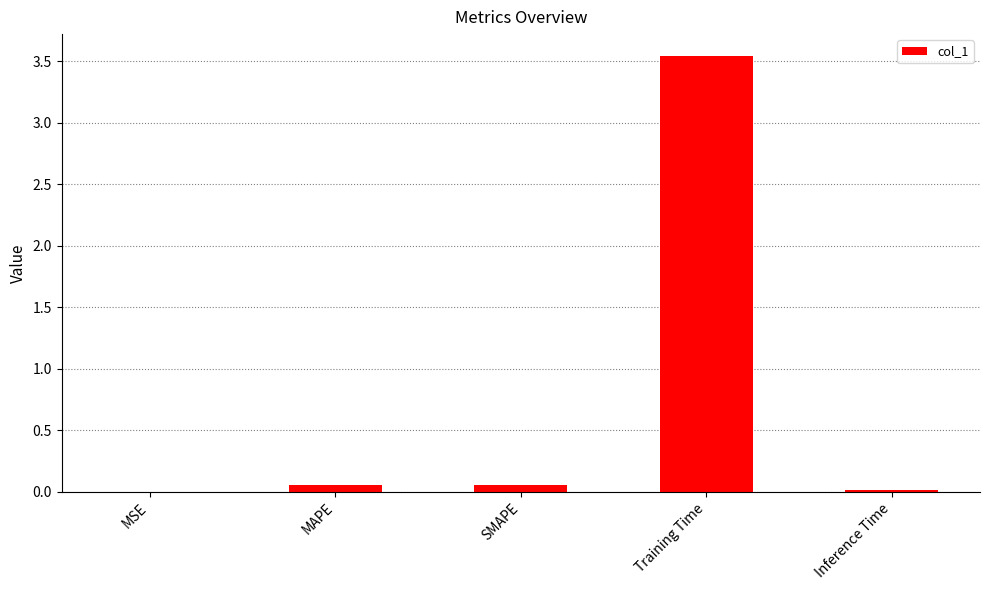

Between SMAPE and MSE, which is larger?

SMAPE